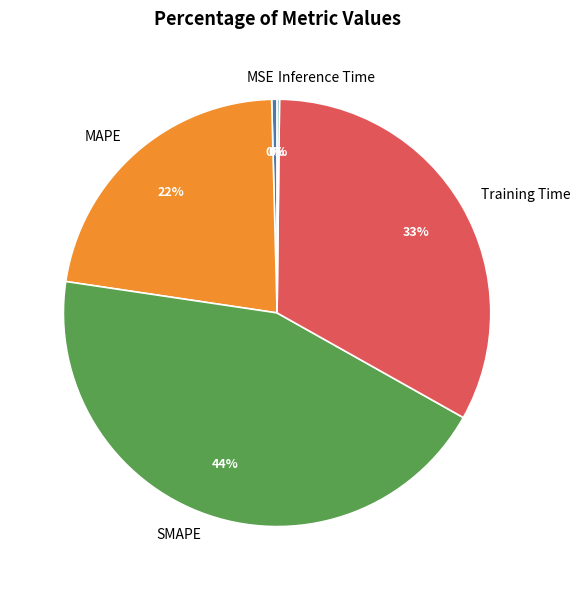

To the nearest percent, what is the difference between the largest and smallest slice percentages?

44%